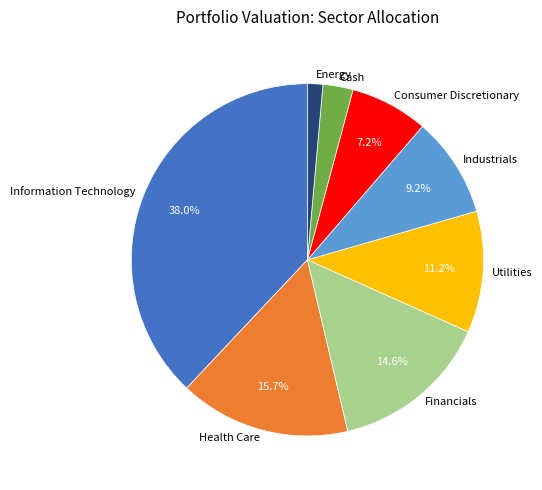

Rank the categories by value from lowest to highest.

Energy, Cash, Consumer Discretionary, Industrials, Utilities, Financials, Health Care, Information Technology